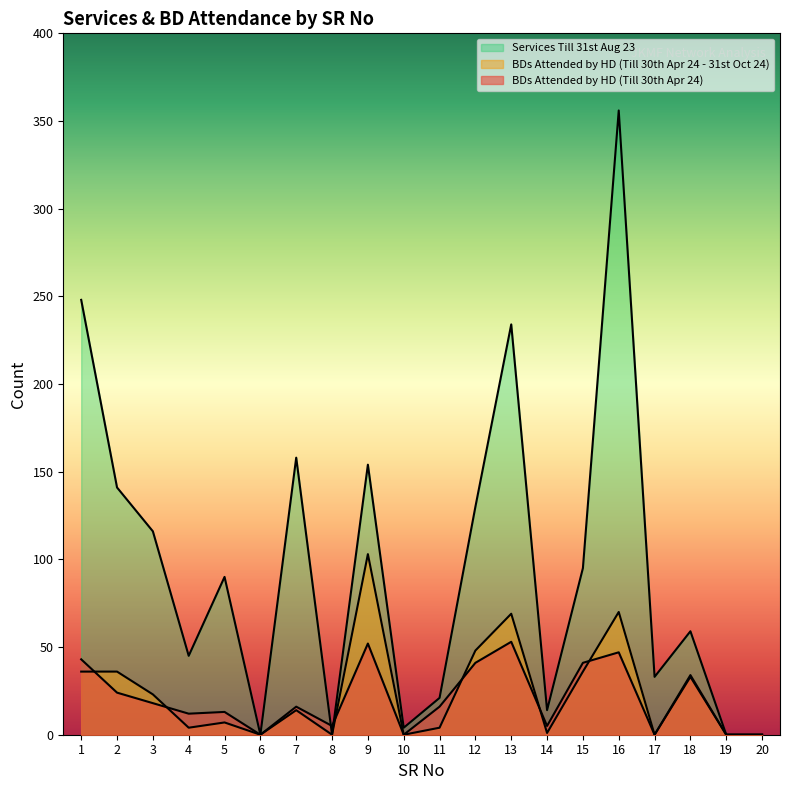

True or false: BDs Attended by HD (Till 30th Apr 24 - 31st Oct 24) has more than 0 points higher than both neighbors.

True